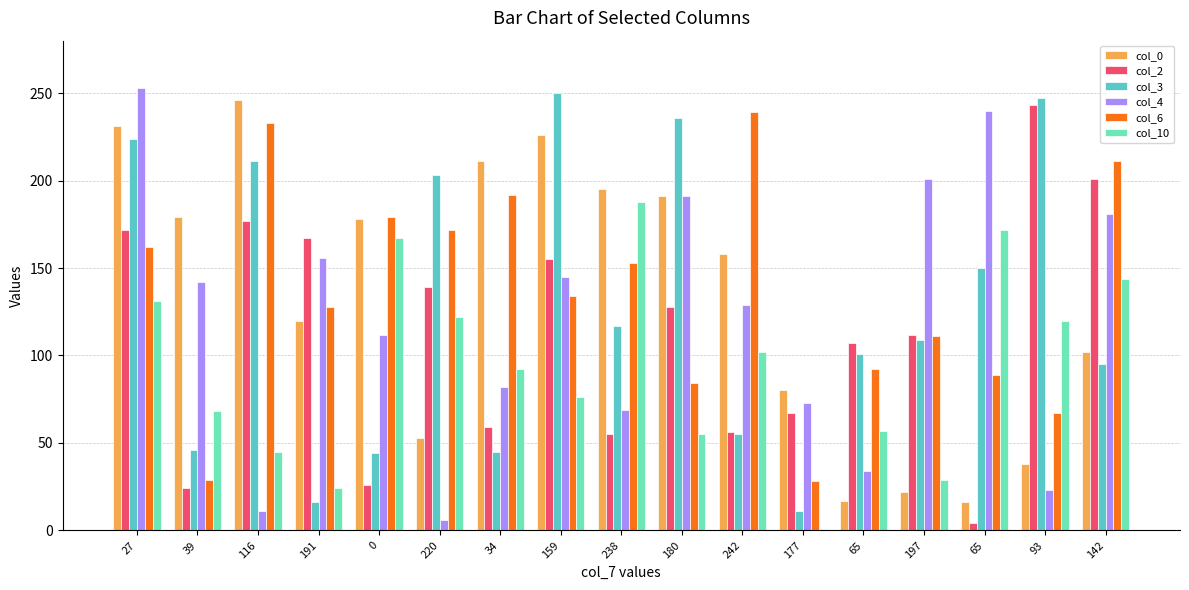

How many data points in col_4 are less than 129?

8